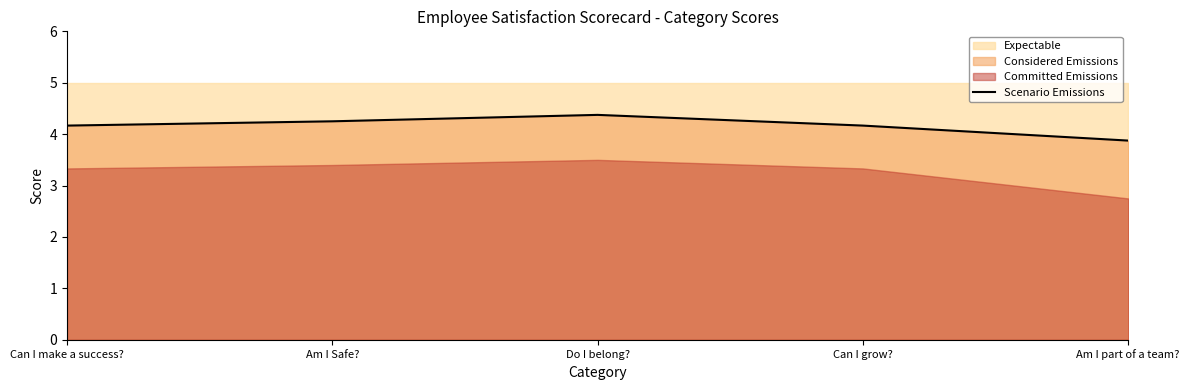

What is the maximum value shown in the chart?

4.4